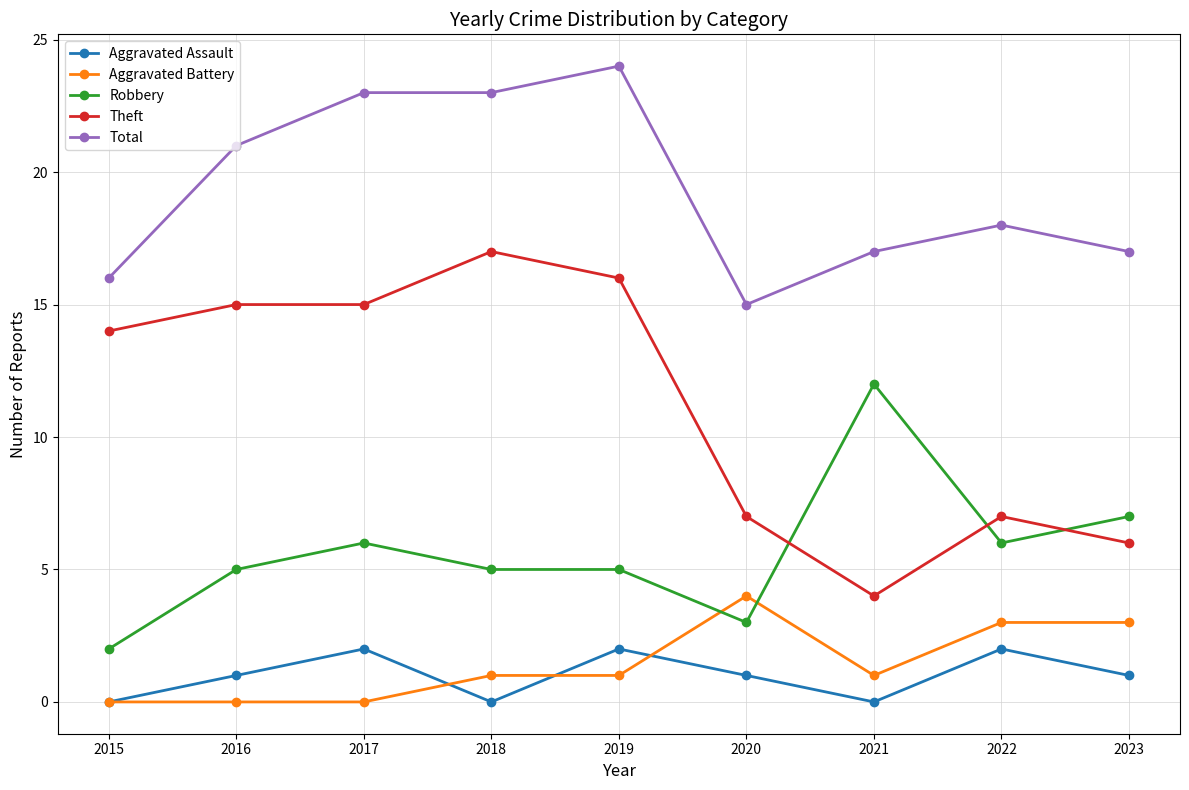

Rank the series at 2023 from lowest to highest value.

Aggravated Assault, Aggravated Battery, Theft, Robbery, Total